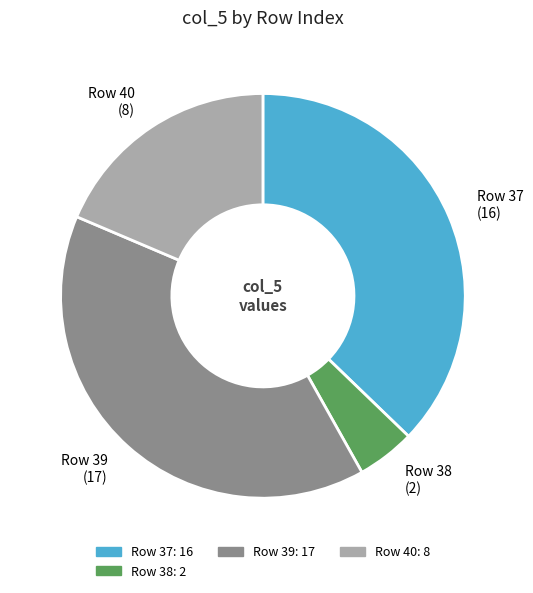

Does any single category account for the majority?

No